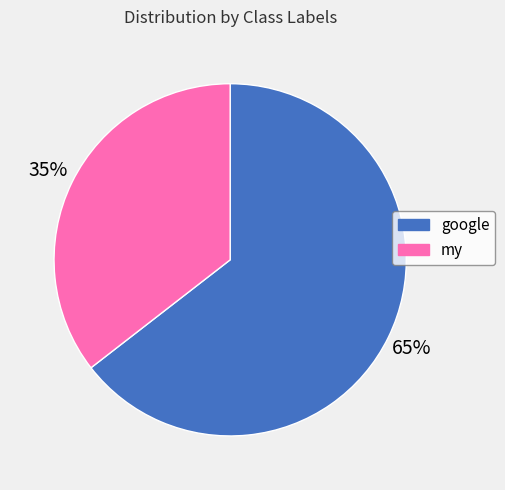

Is there any slice that represents more than half of the pie?

Yes